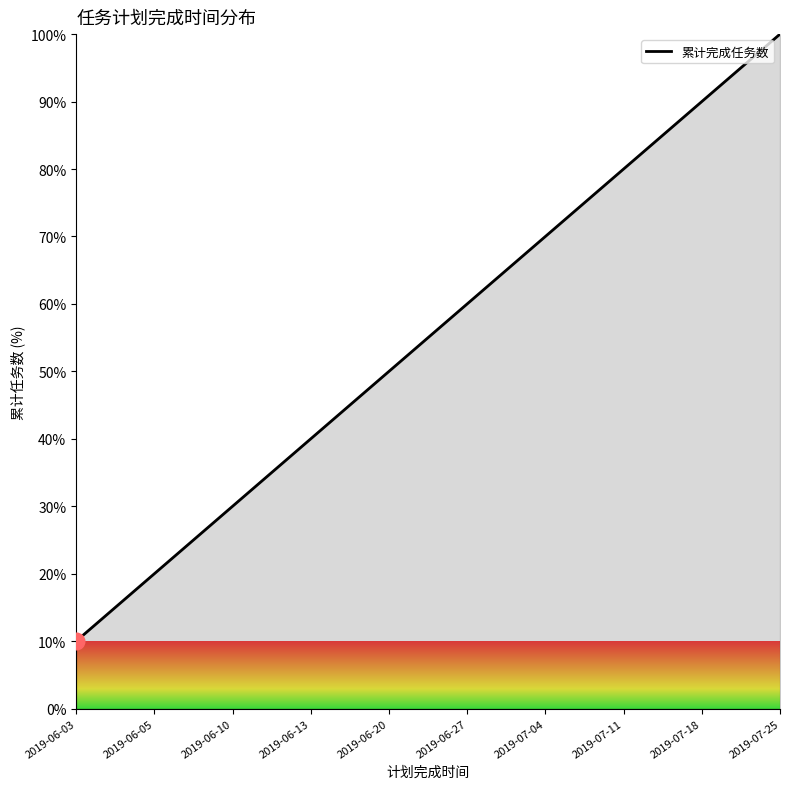

What position from the right is 2019-06-13?

7